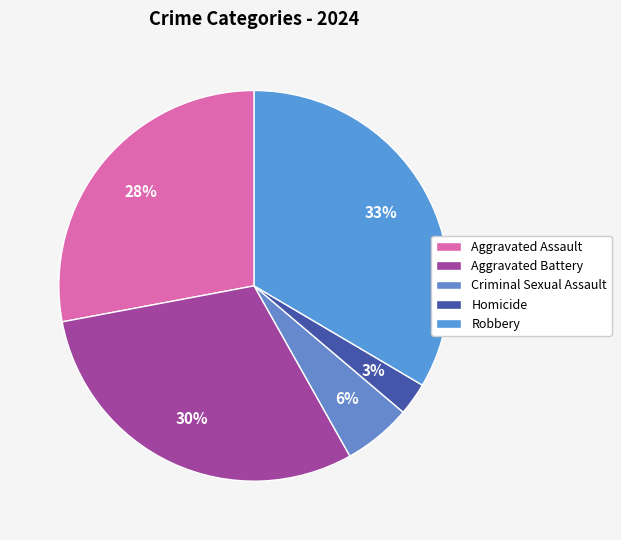

Is it true that Criminal Sexual Assault is 16% of the pie?

False